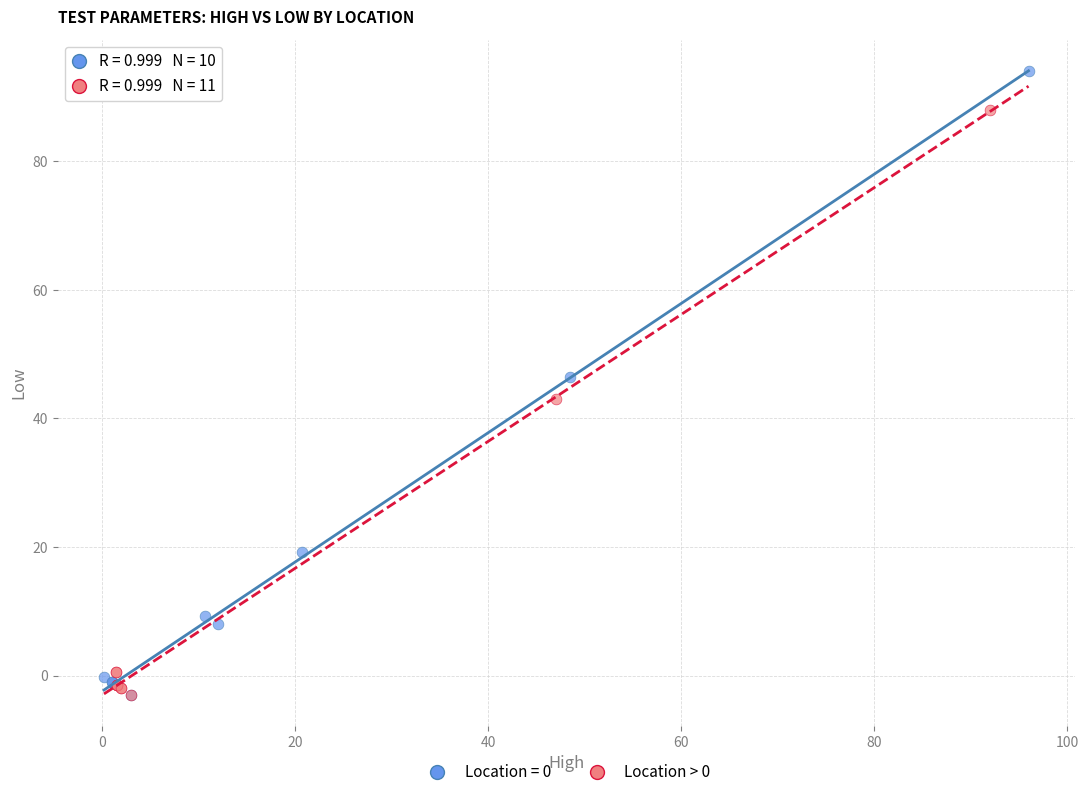

Which series contains the highest Y value?

Location = 0